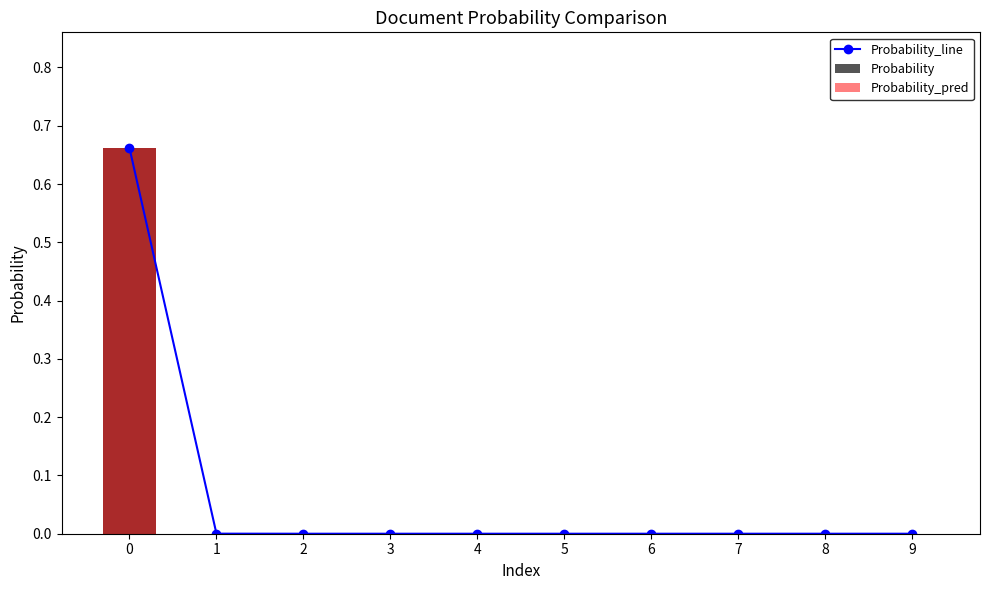

What are all the series names shown in the legend?

Probability_line, Probability, Probability_pred